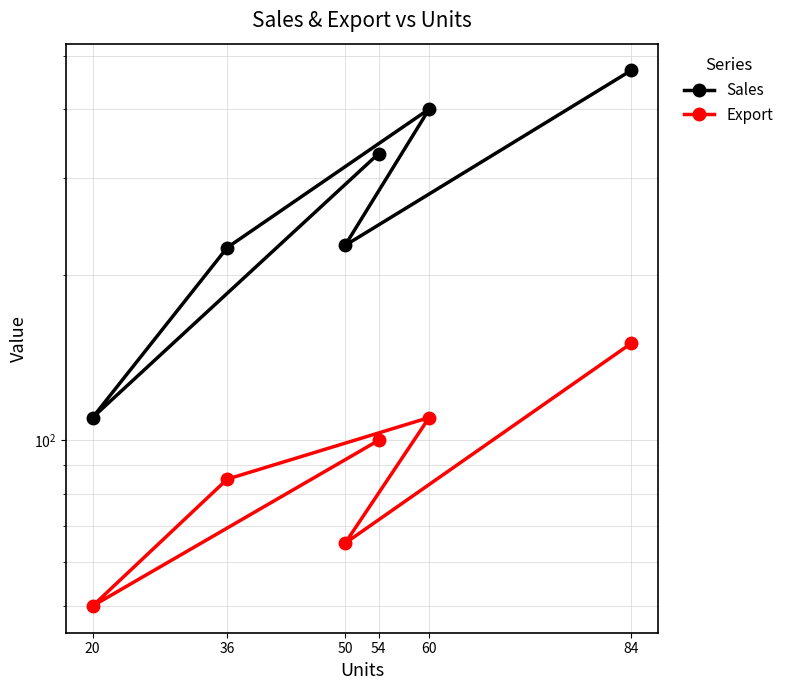

Reading right to left, what are all the values shown in this chart?

Sales: 470	226	400	224	110	332
Export: 150	65	110	85	50	100